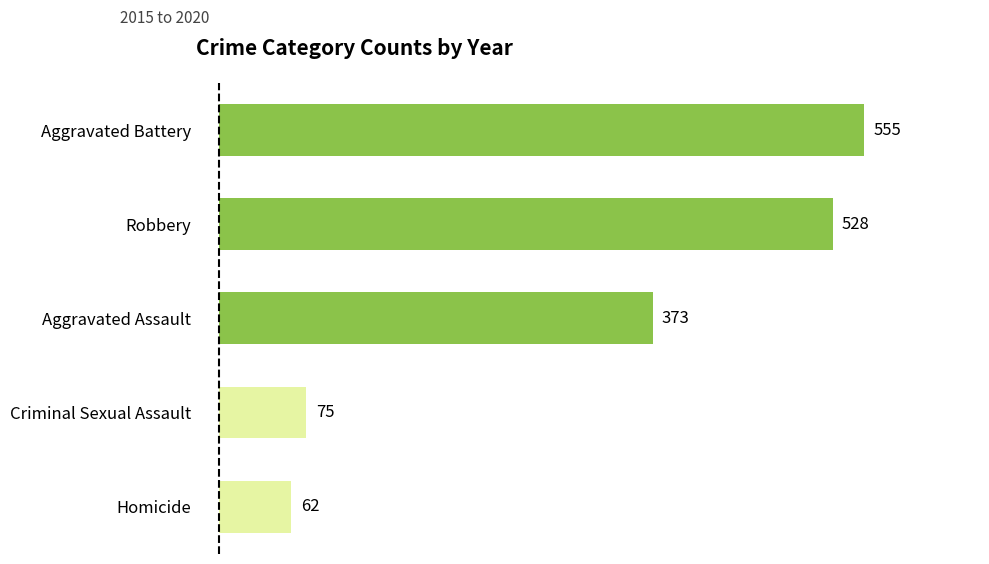

The value at Homicide is 62. True or false?

True